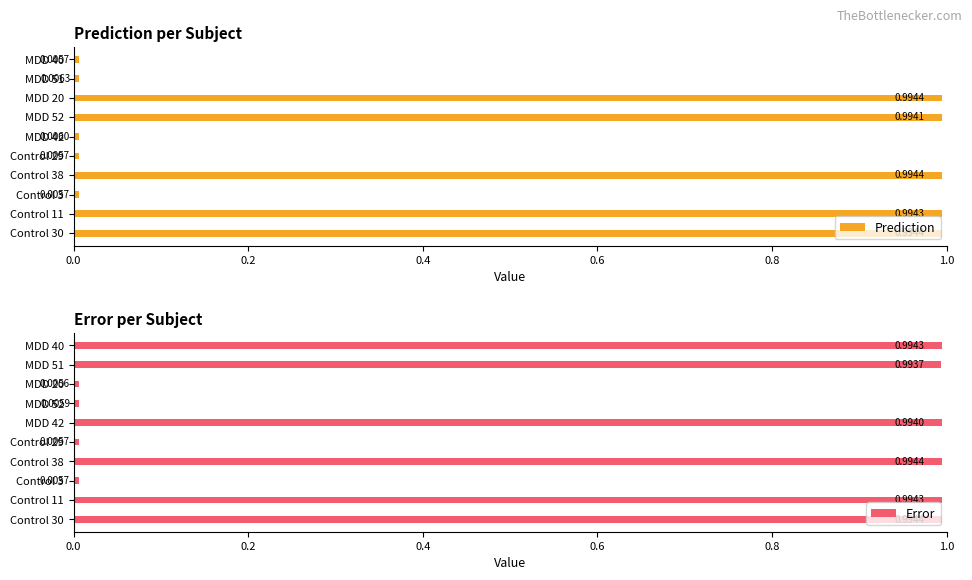

What is the average value of the Prediction series?

0.5